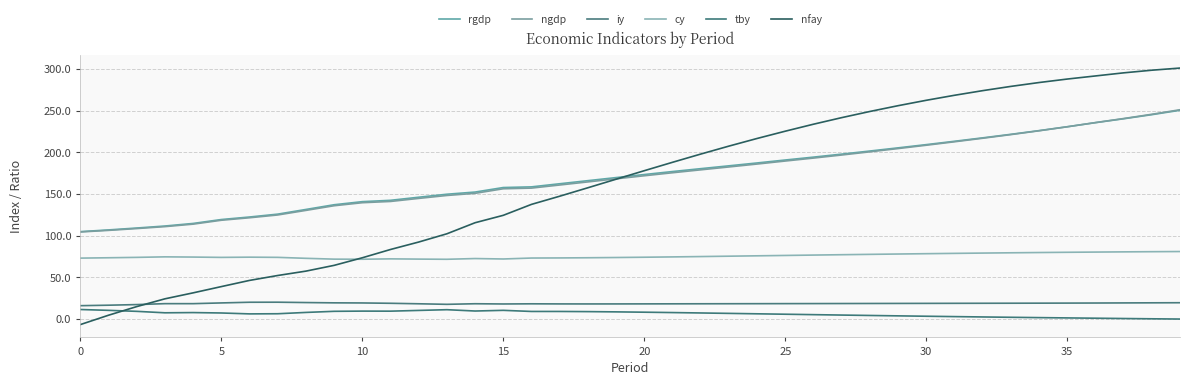

List the series in order of their peak value, highest first.

nfay, ngdp, rgdp, cy, iy, tby